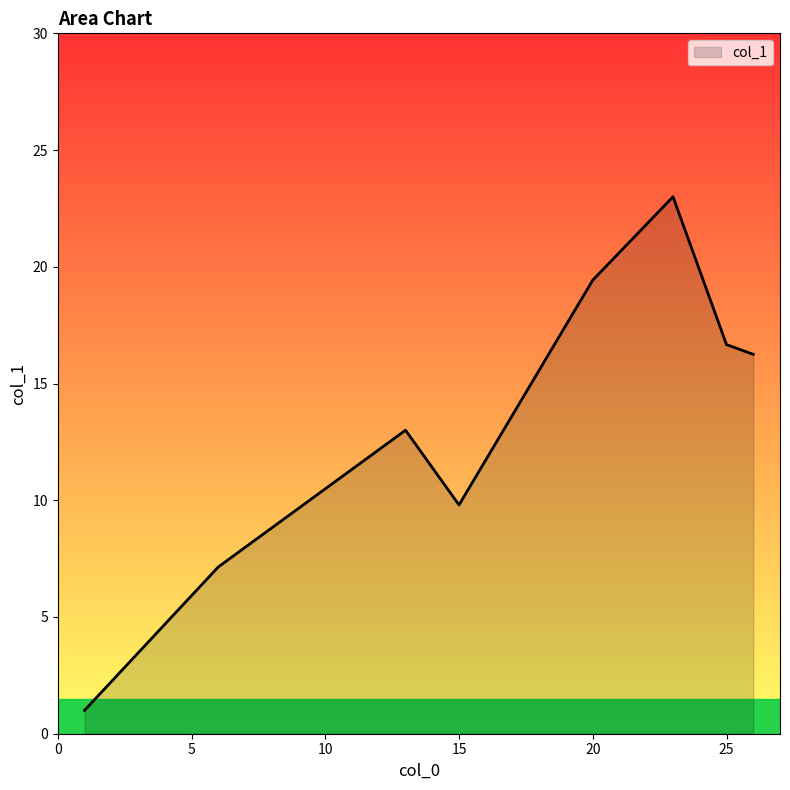

How many interior local peaks (higher than both neighbors) does the data have?

2